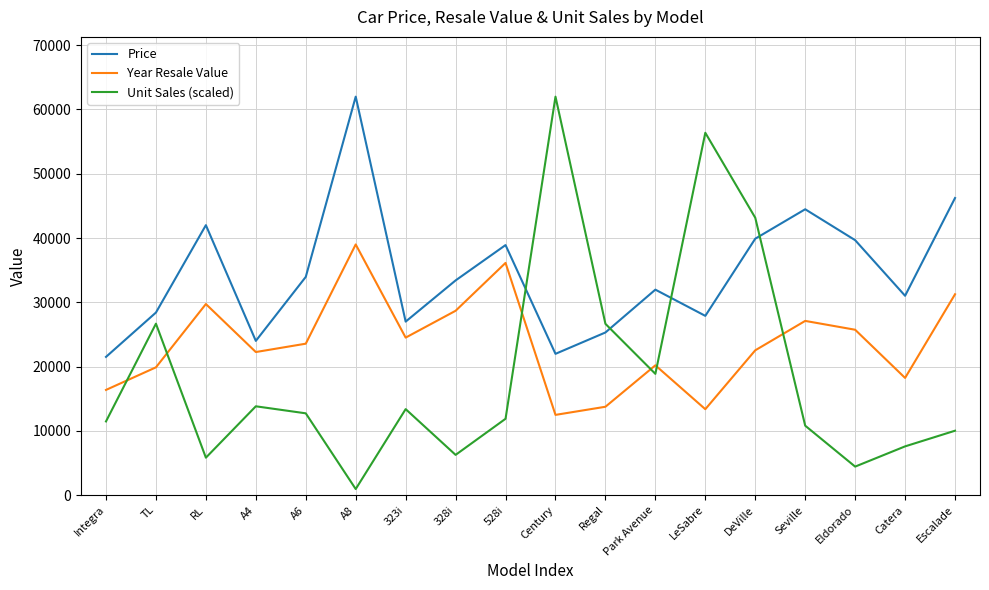

What is the average value of the Price series?

34418.1